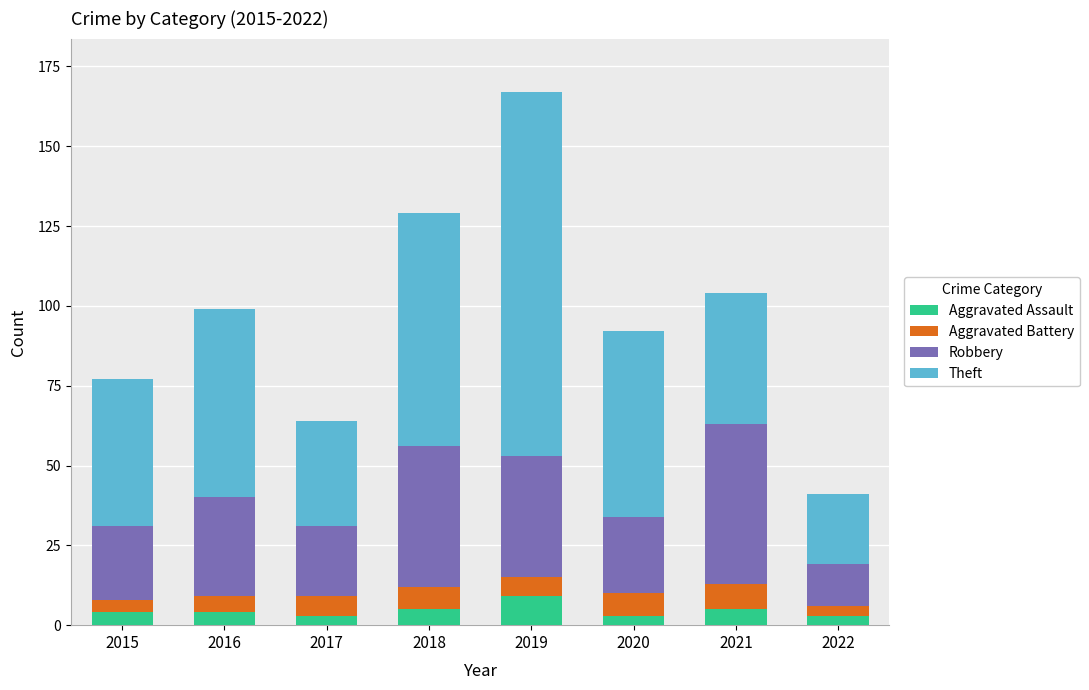

What is the total value across all series at 2019?

167